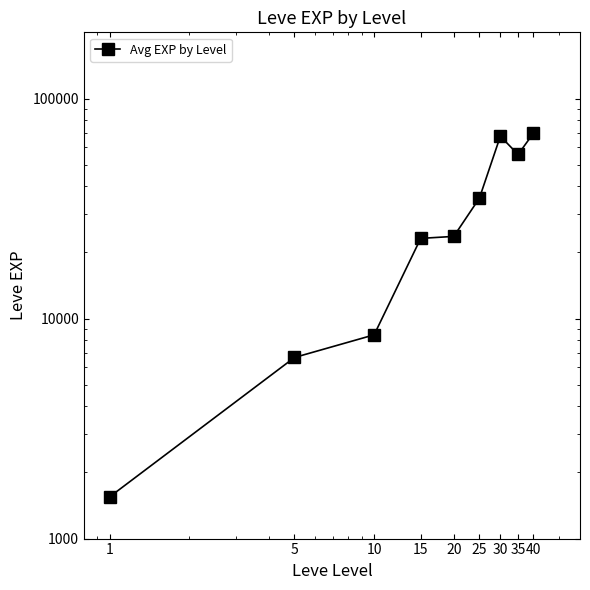

True or false: the data has more than 1 interior local peaks.

False